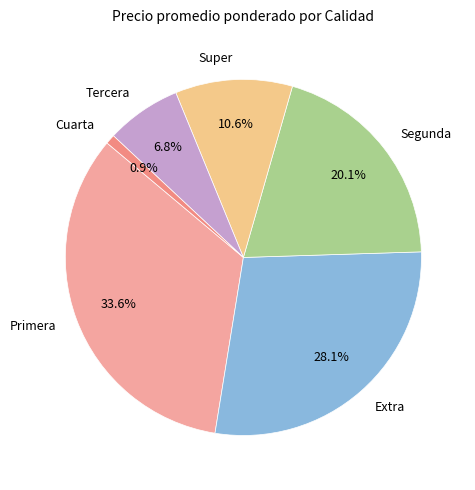

What percentage is the Primera slice, to the nearest percent?

34%